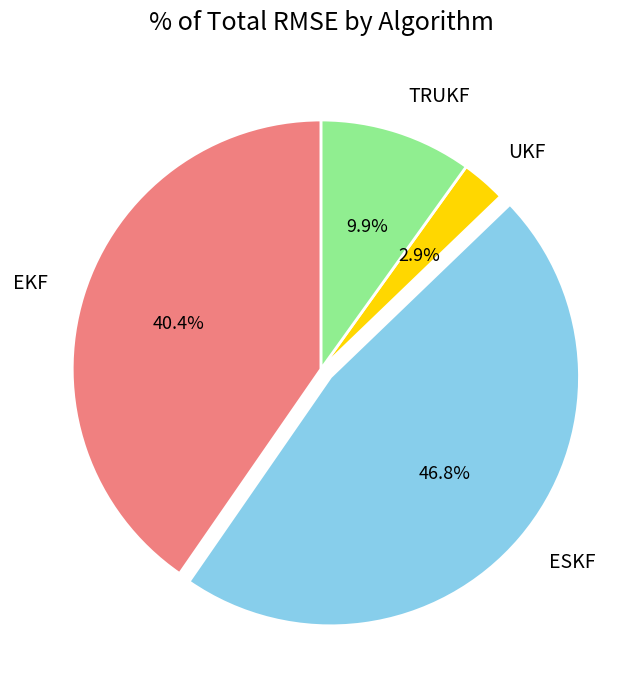

Is there any slice that represents more than half of the pie?

No